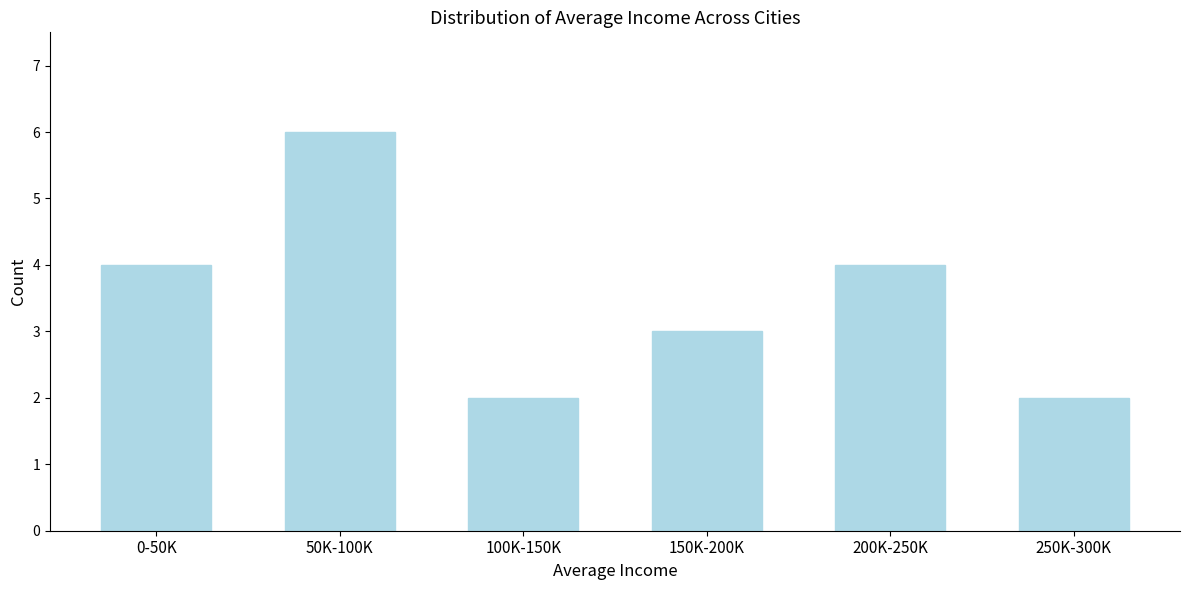

Reading left to right, what are all the values shown in this chart?

0-50K=4	50K-100K=6	100K-150K=2	150K-200K=3	200K-250K=4	250K-300K=2